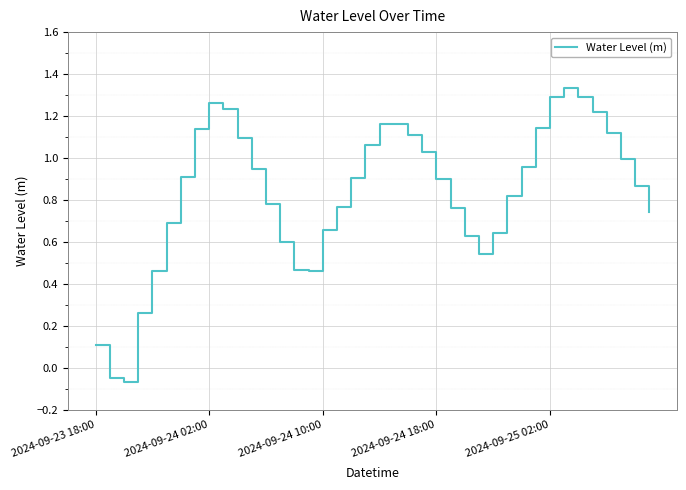

Does the chart have visible grid lines?

Yes